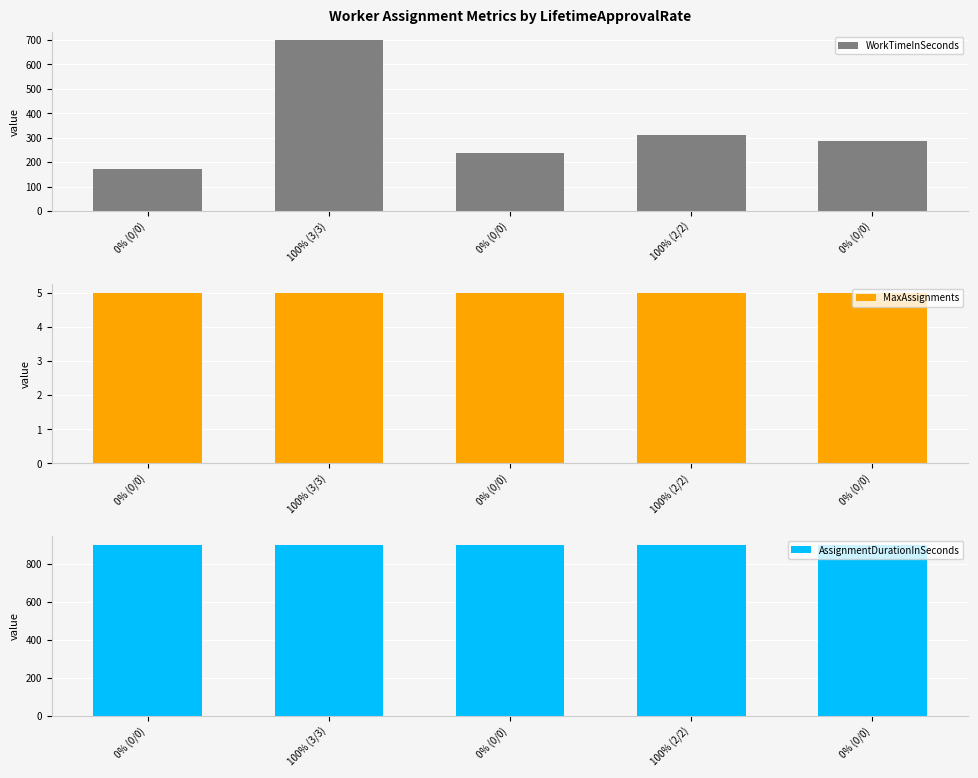

Which label corresponds to the largest value in the chart?

0% (0/0)